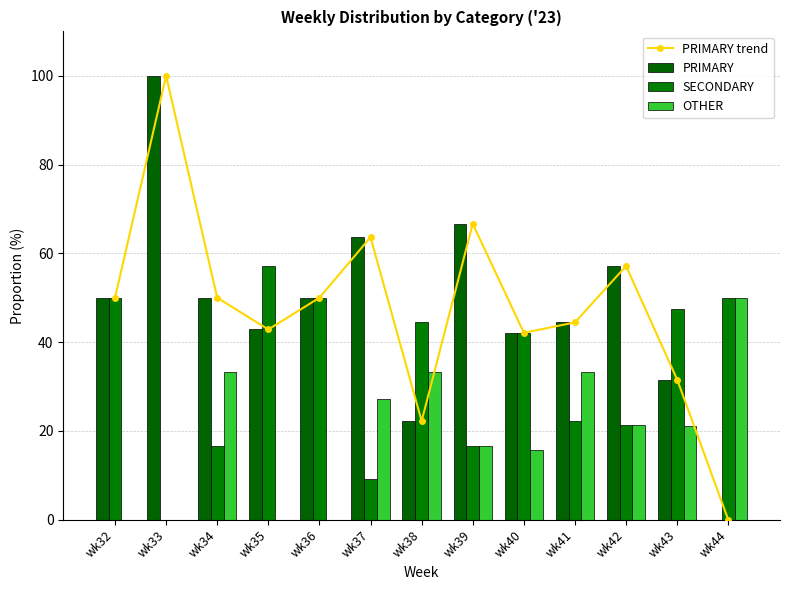

What is the average value of the PRIMARY trend series?

47.7